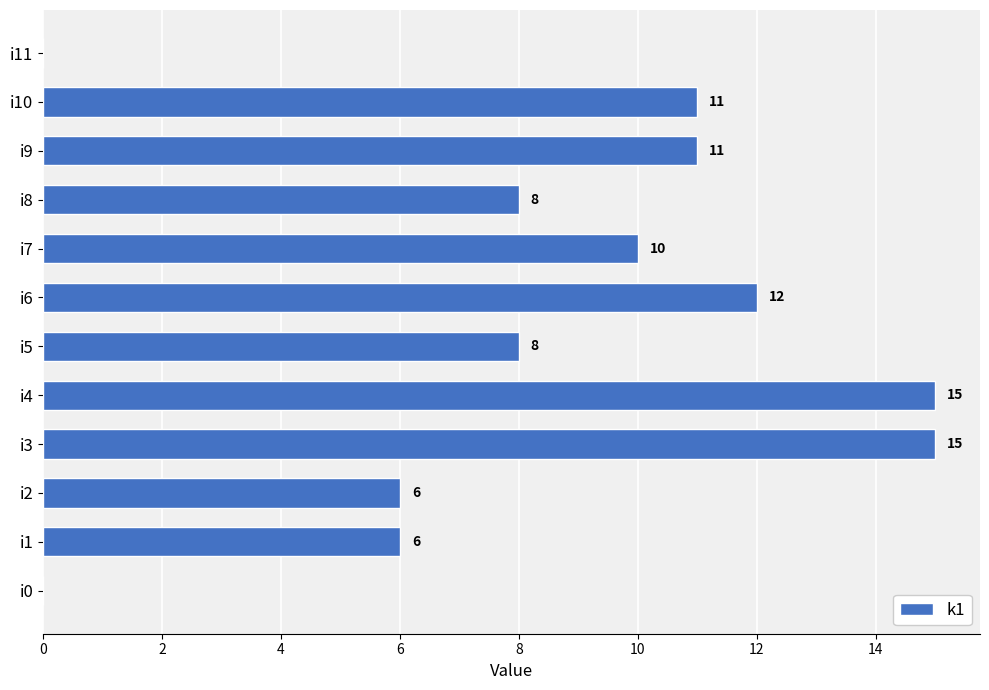

What is the ratio of the value at i10 to the value at i2?

1.8